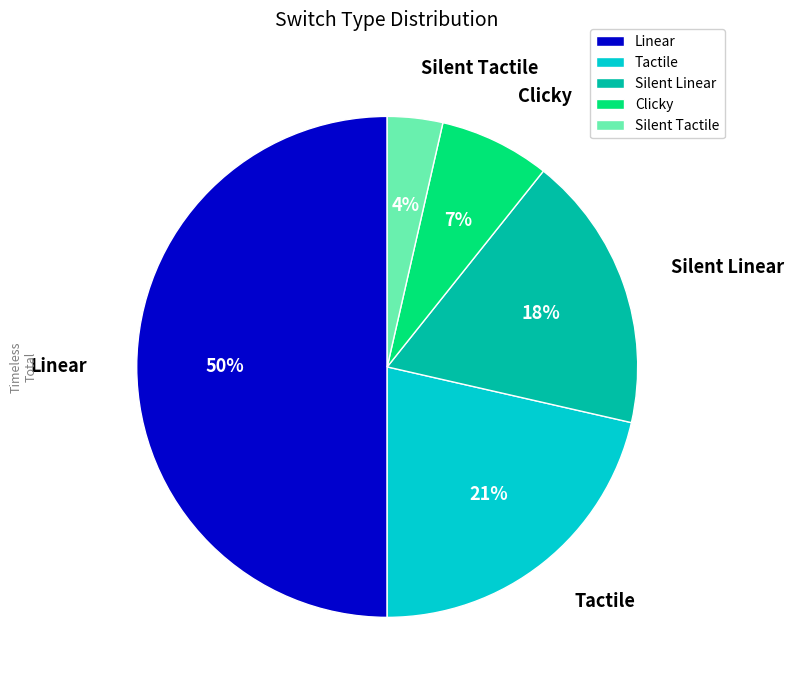

What is the ratio of the value at Silent Linear to the value at Linear?

0.4